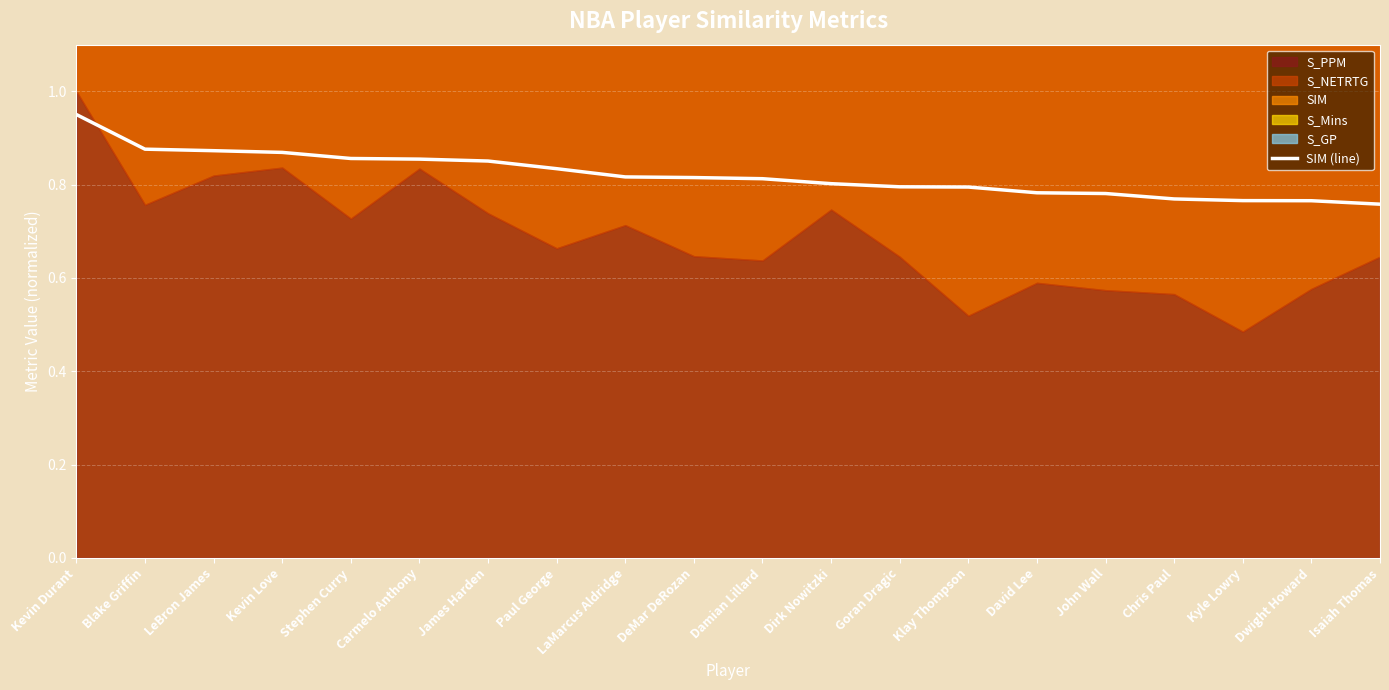

The value at Goran Dragic is 1.3. True or false?

False